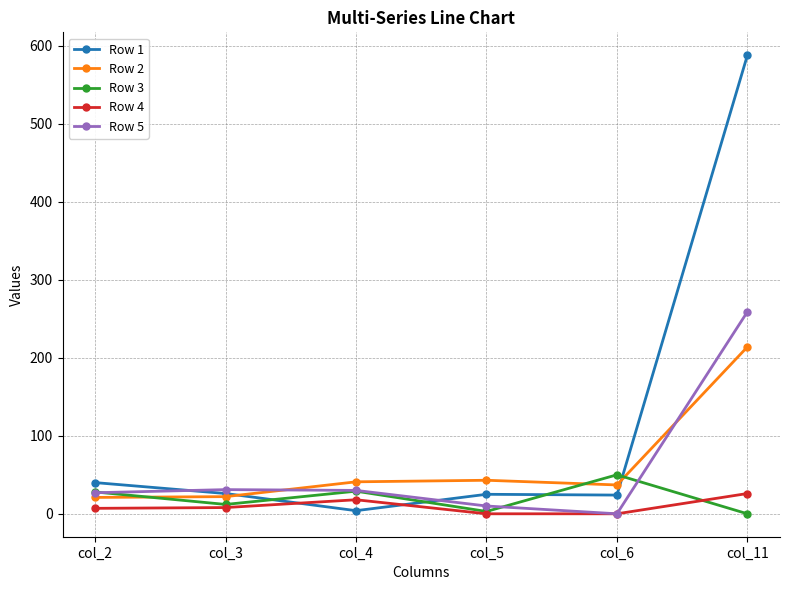

Rank the series at col_11 from lowest to highest value.

Row 3, Row 4, Row 2, Row 5, Row 1